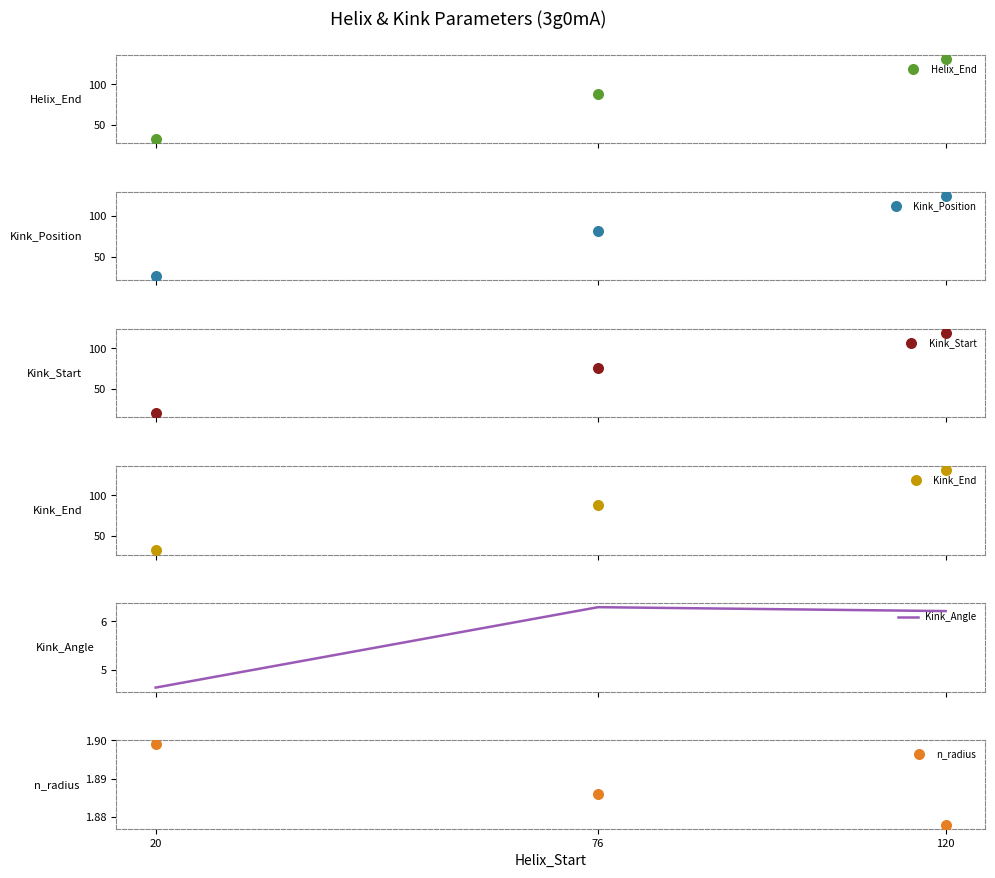

At which category is the sum across all series the highest?

120